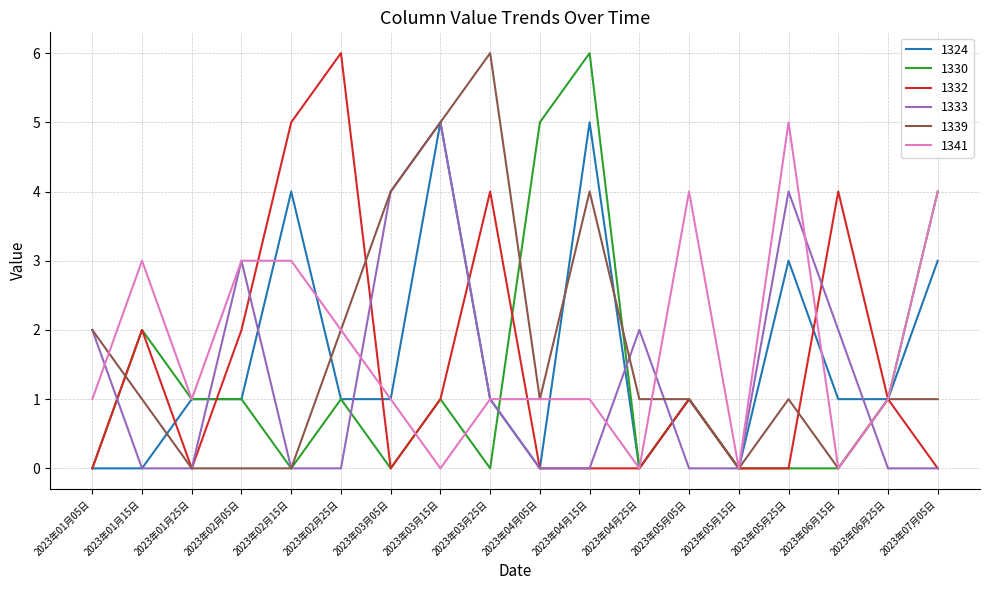

At which label does 1332 reach its peak?

2023年02月25日